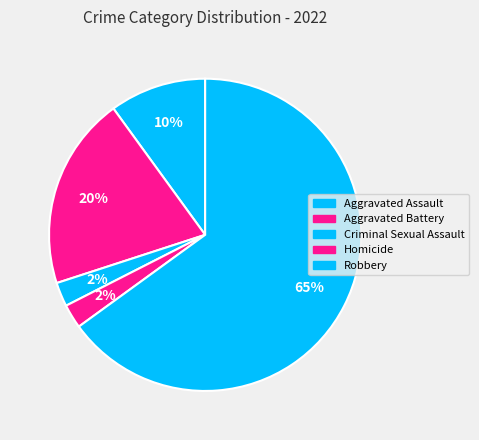

True or false: Criminal Sexual Assault accounts for 2% of the total.

True